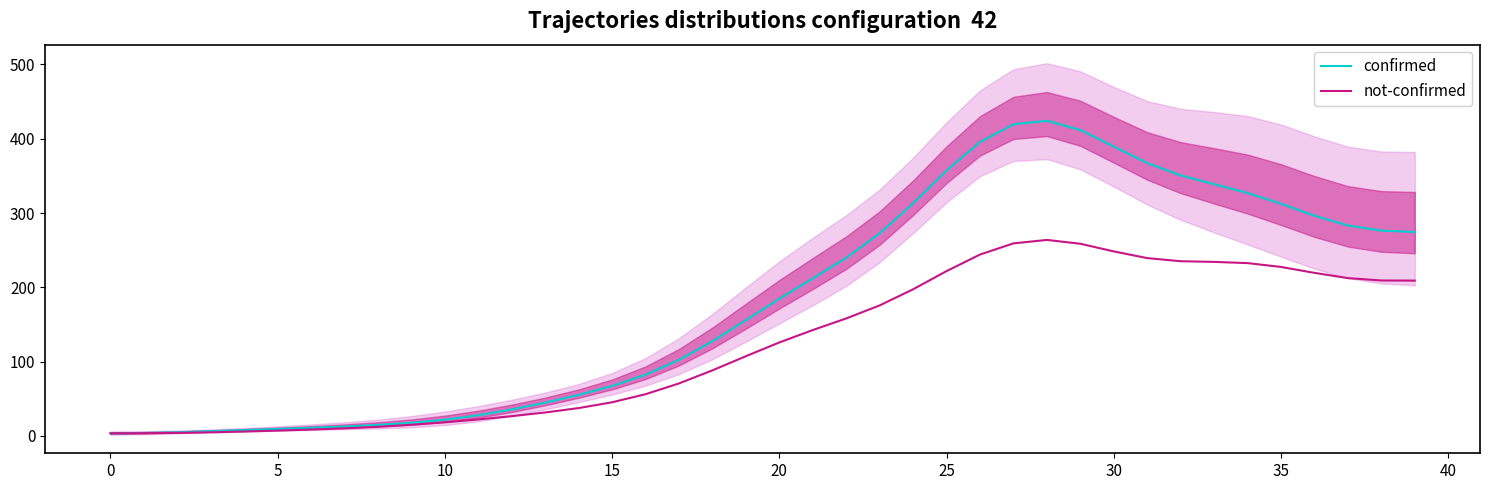

True or false: confirmed has more than 2 points higher than both neighbors.

False